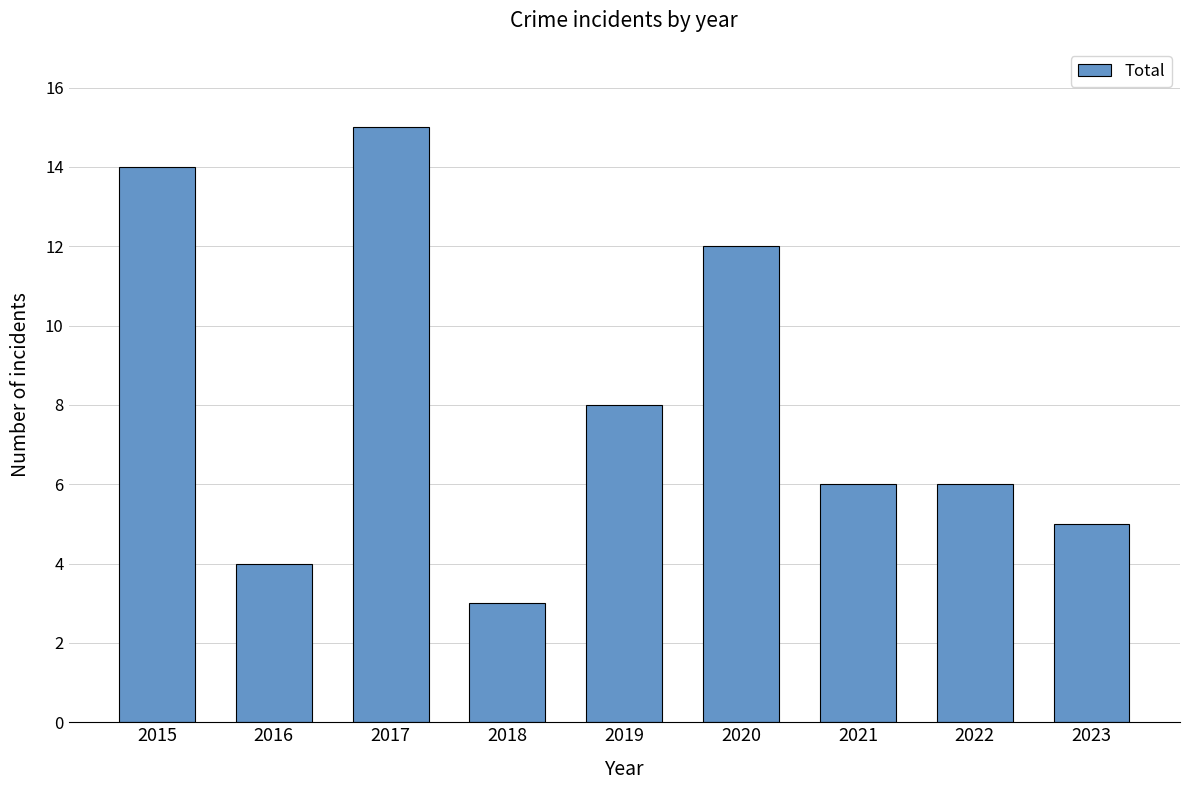

At which category does the chart reach its minimum across all series?

2018